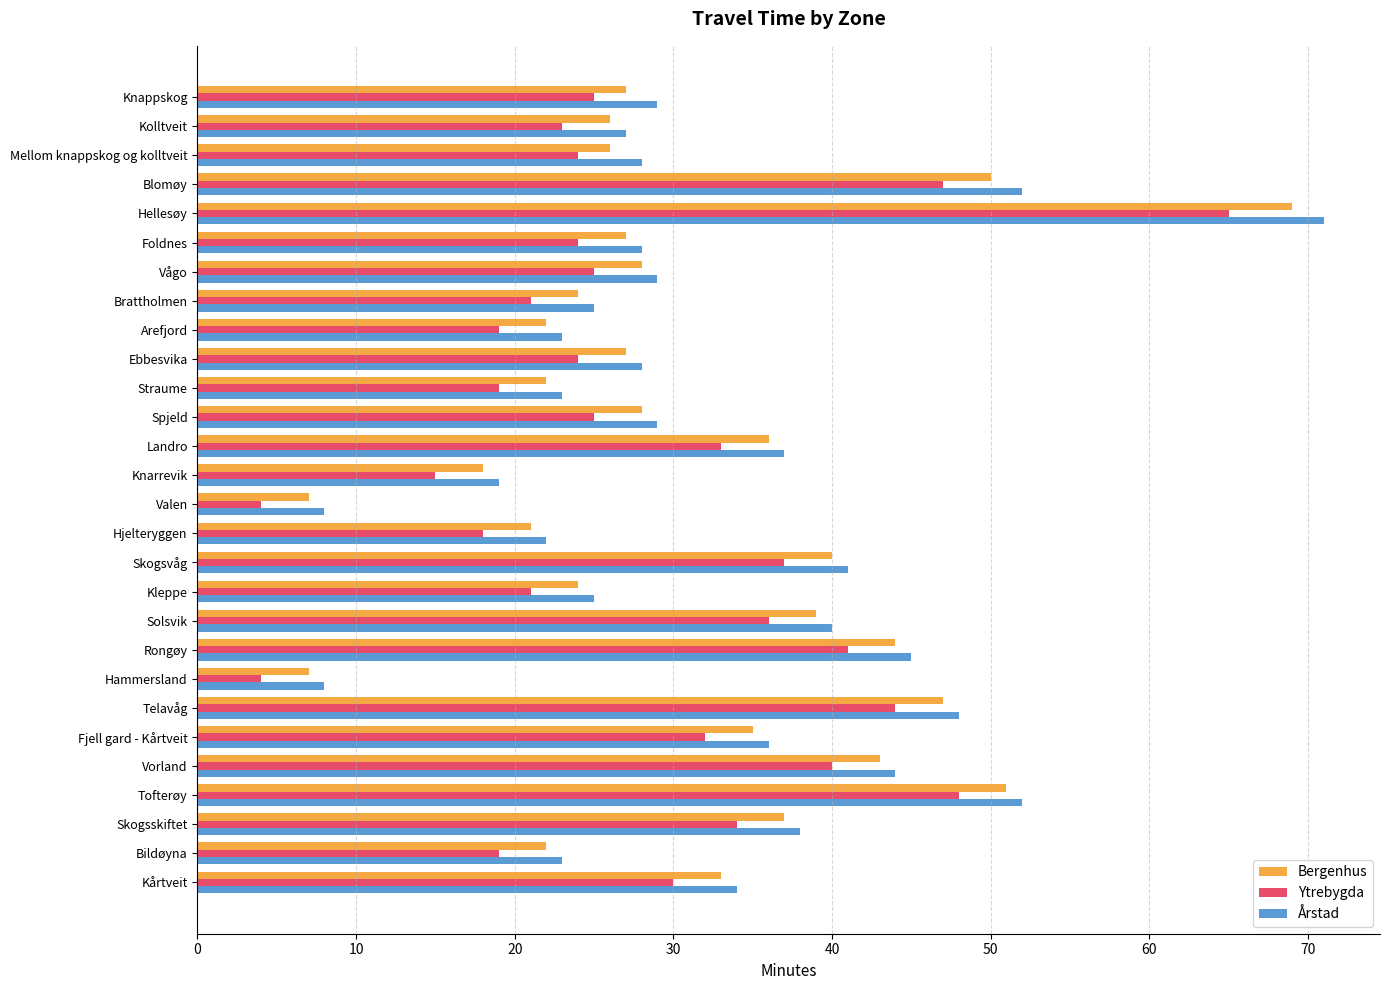

What is the difference between the maximum and minimum values in the Årstad series?

63